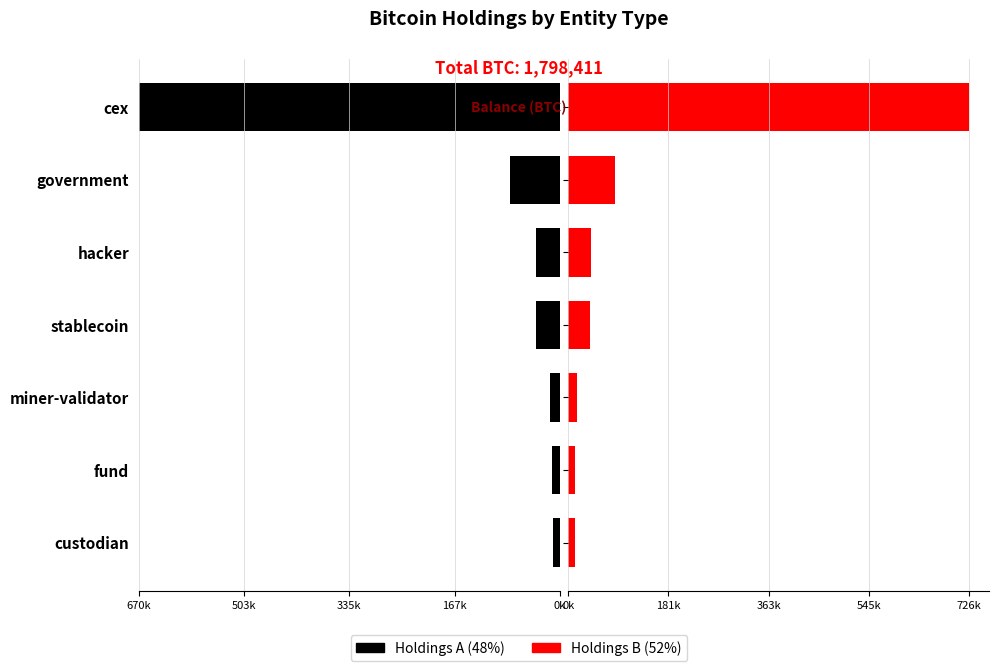

How many data points in Holdings B are less than 40272?

3